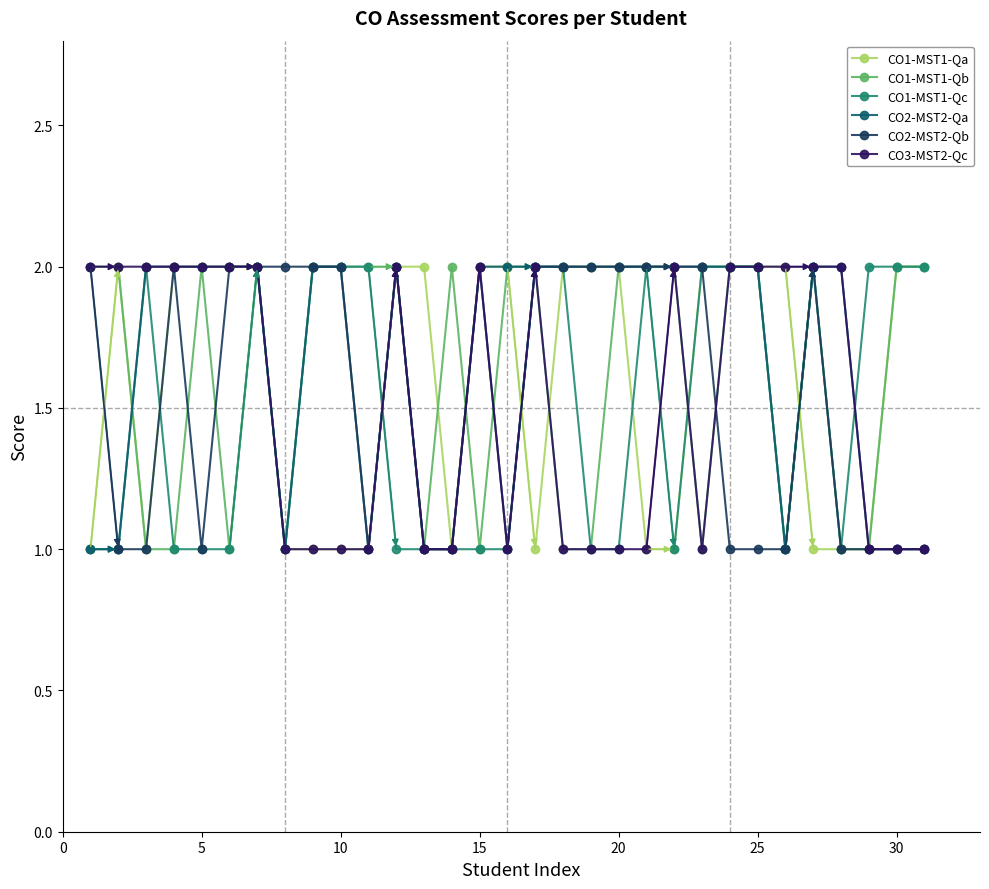

True or false: CO3-MST2-Qc has more than 1 points higher than both neighbors.

True